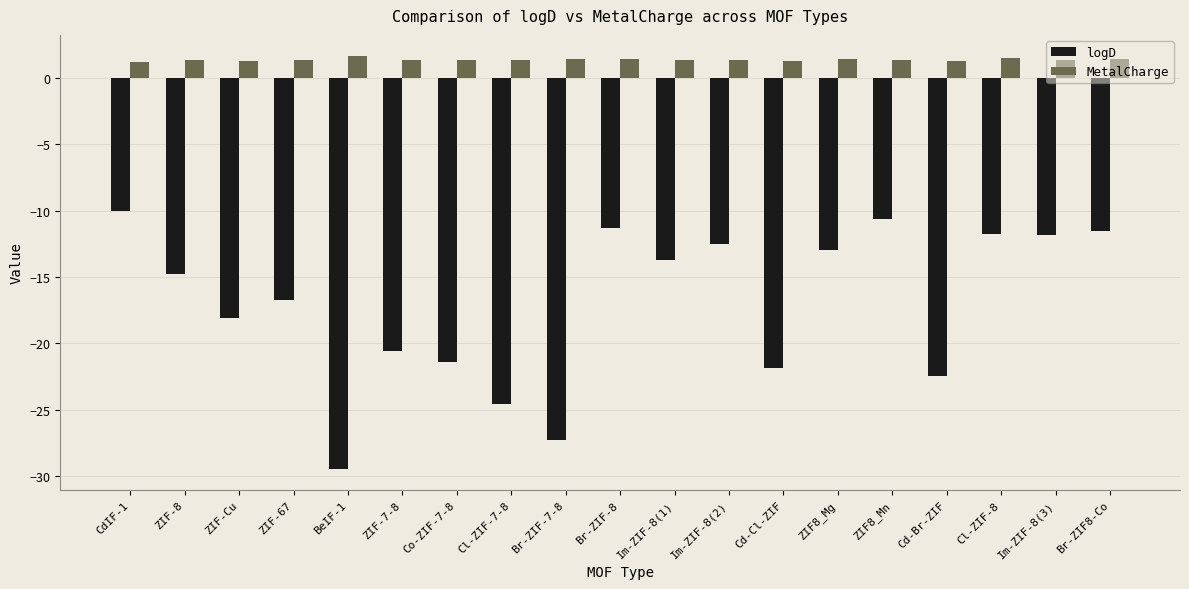

The value of logD at ZIF-7-8 is -36.7. True or false?

False